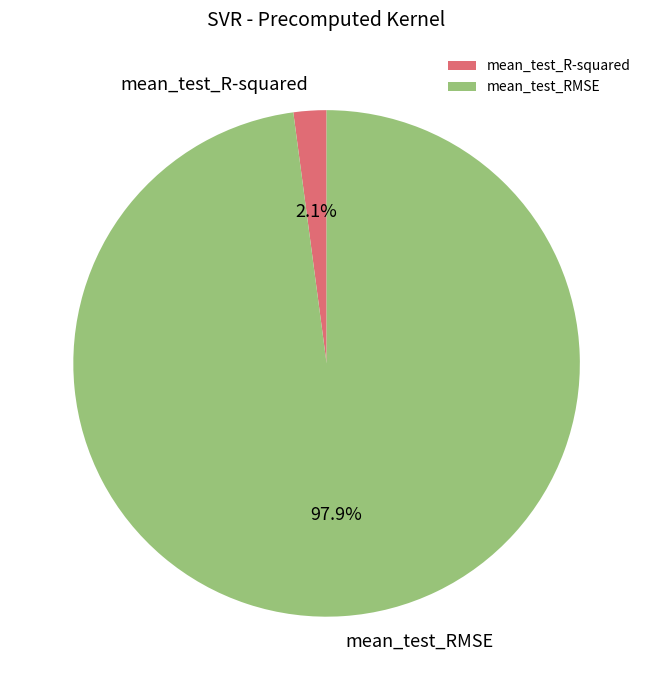

Is it true that mean_test_RMSE is 98% of the pie?

True